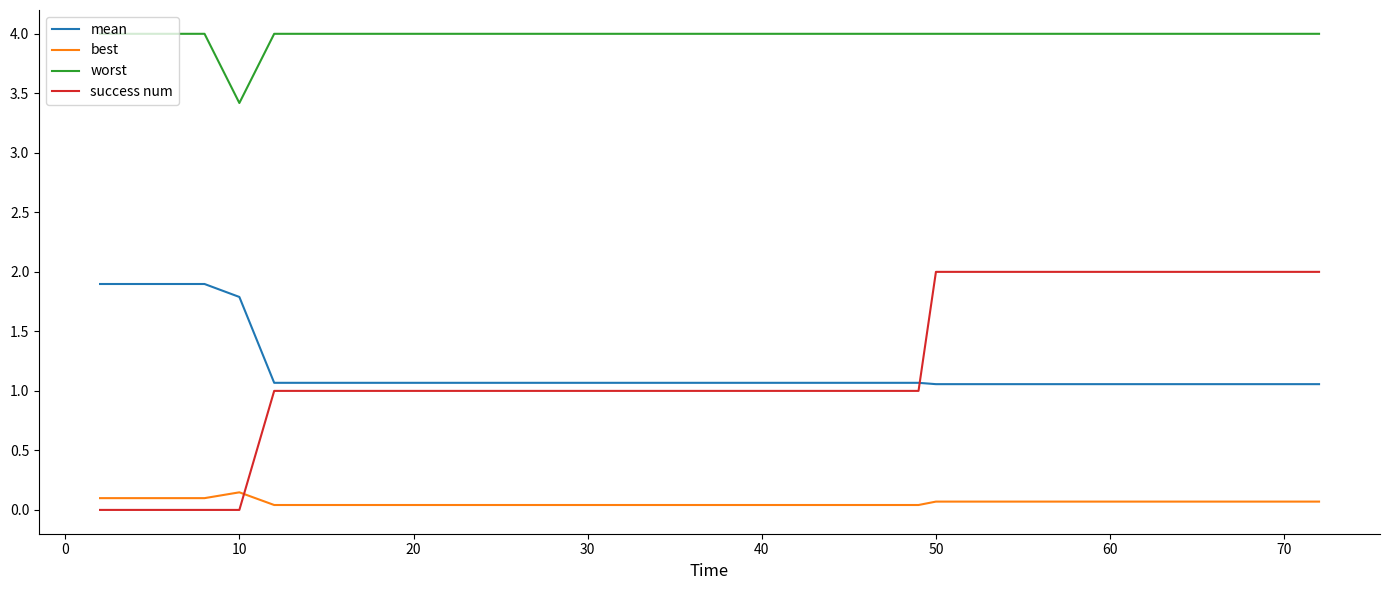

True or false: success num and worst intersect in this chart.

False